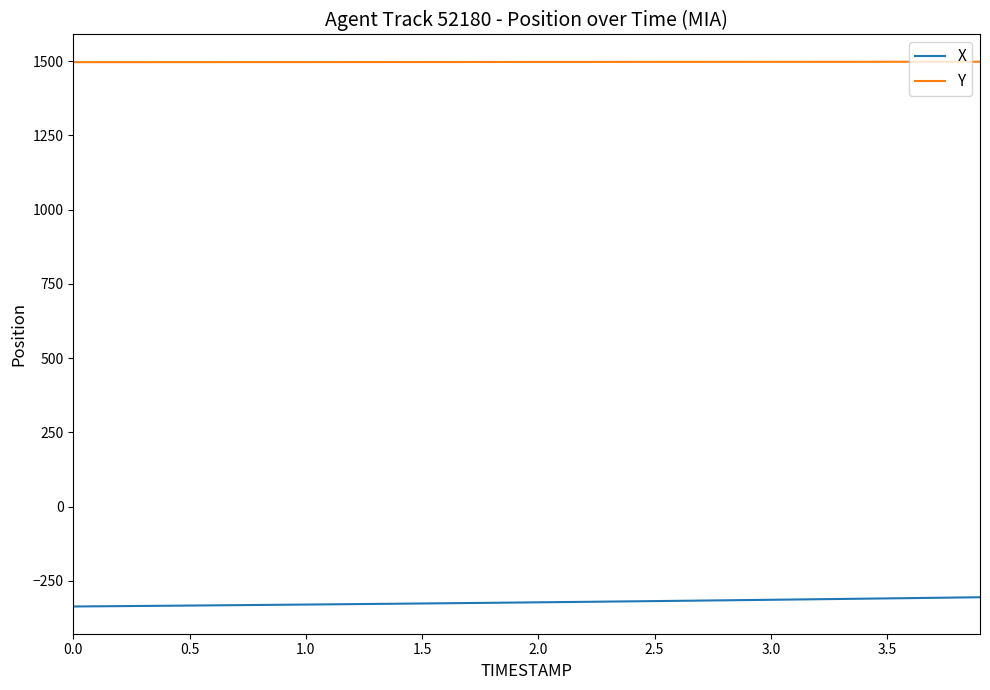

Does the chart have visible grid lines?

No